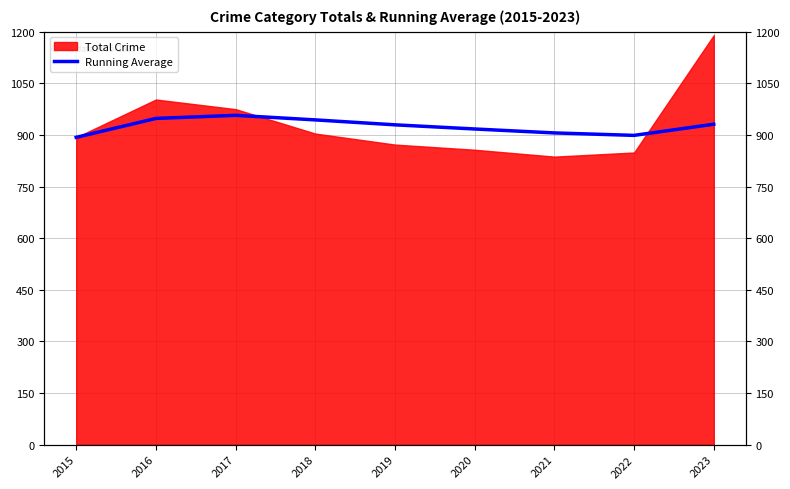

Is it true that the value at 2022 is 306.2?

False